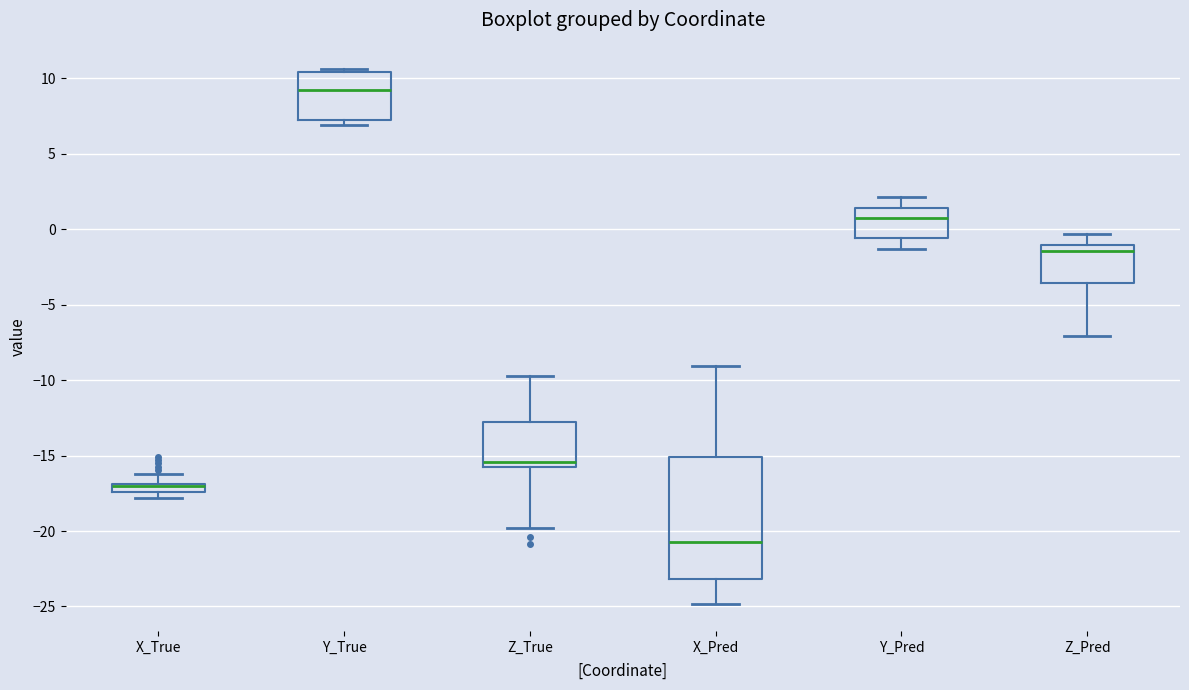

Comparing the boxes themselves (not the whiskers), which one is the tallest?

X_Pred